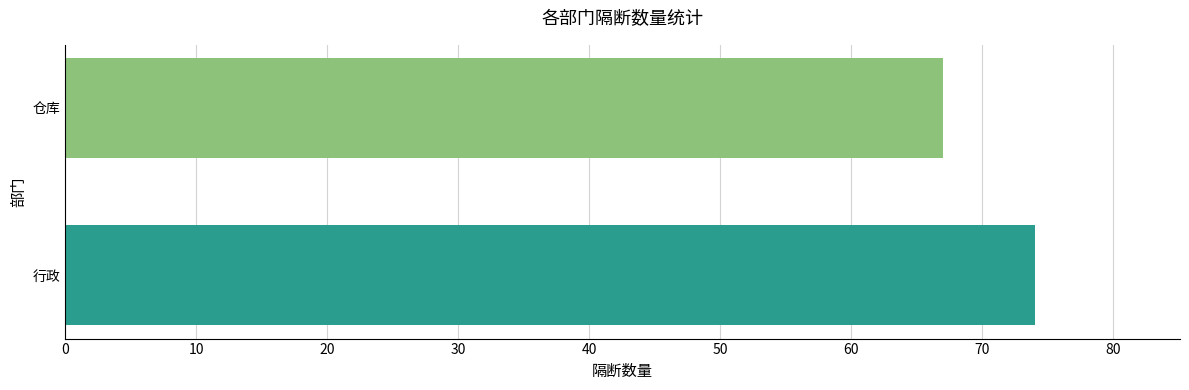

What is the difference between the maximum and minimum values?

7